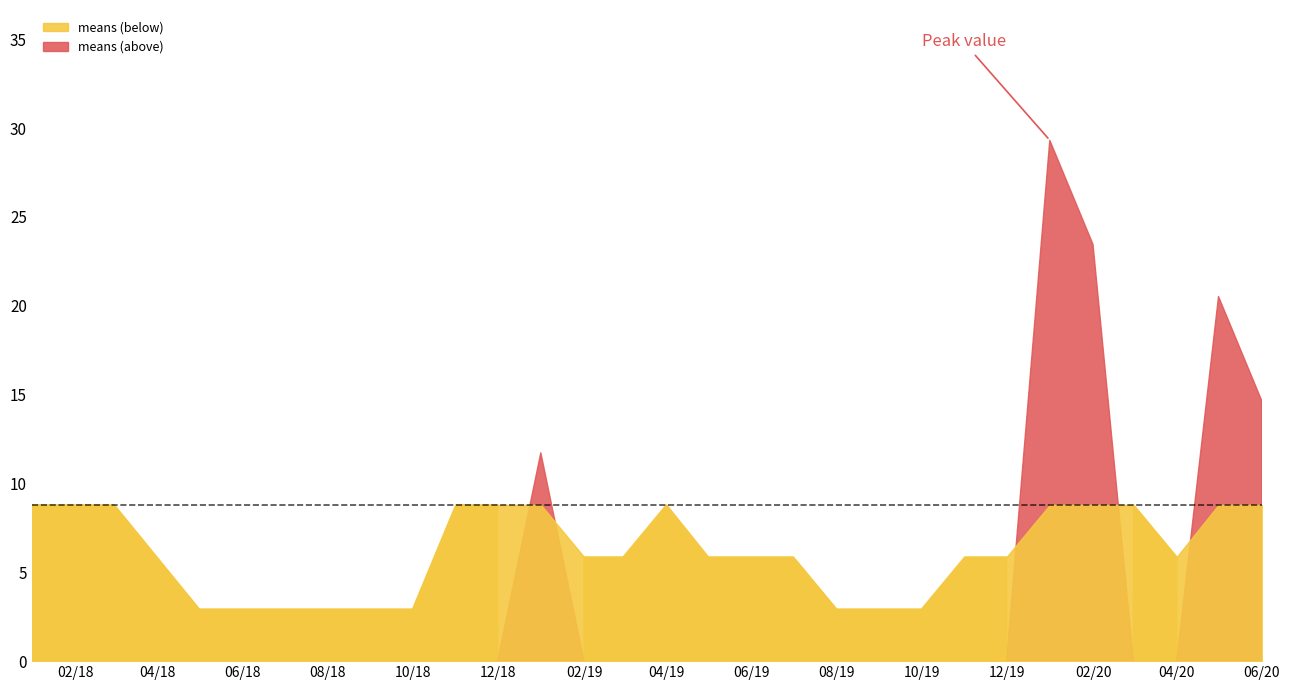

What is the label of the 2nd point from the right?

2020-05-01